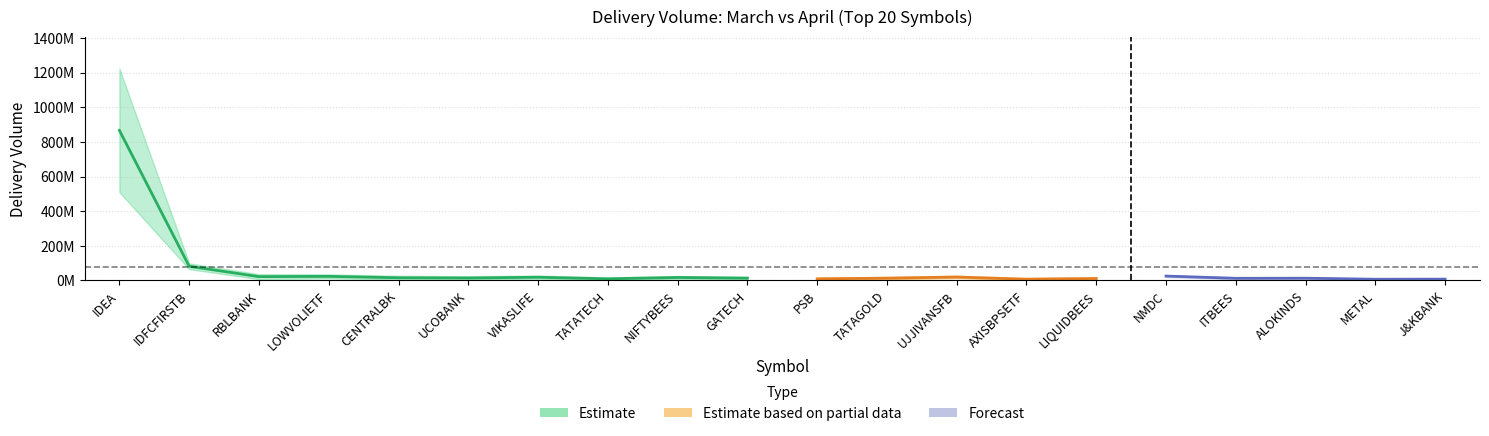

Is it true that increase equals 15679277 at 9?

True